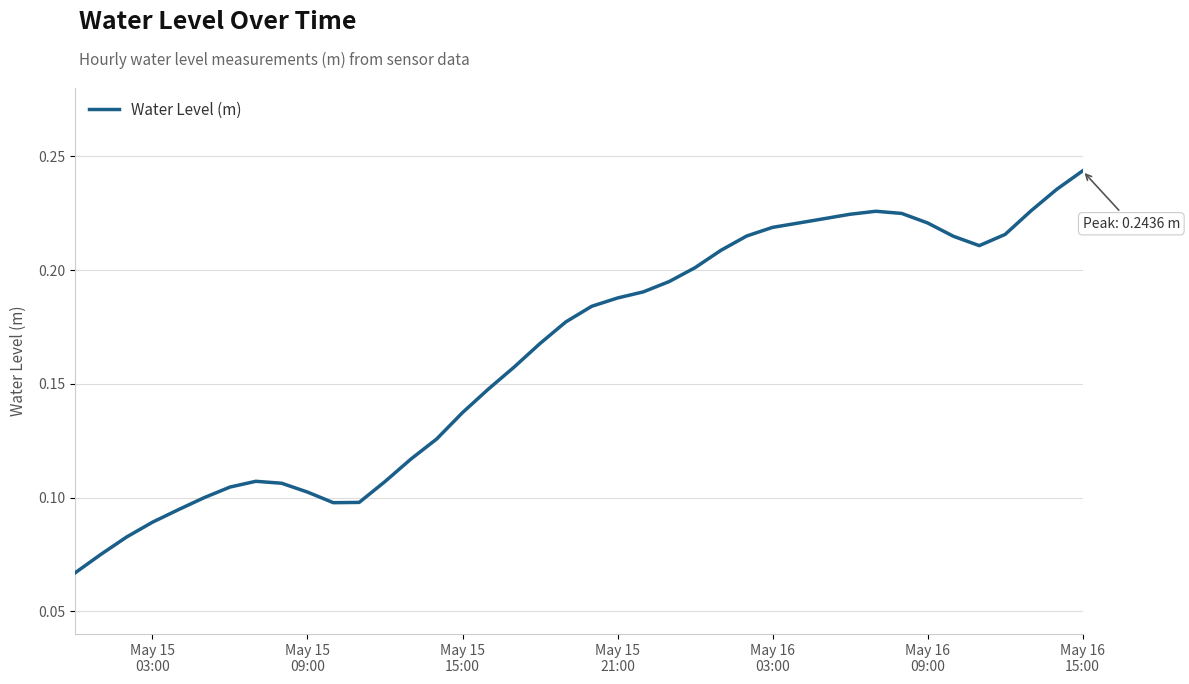

How many lines are shown in the chart?

1